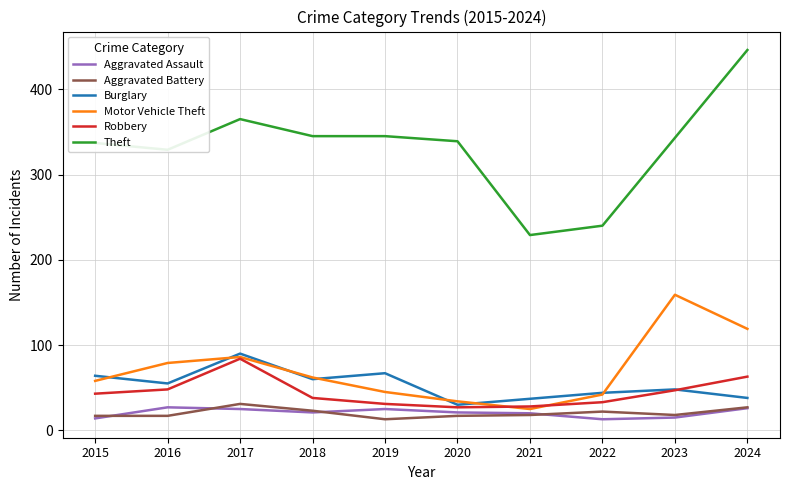

What is the highest value of the Theft series?

446